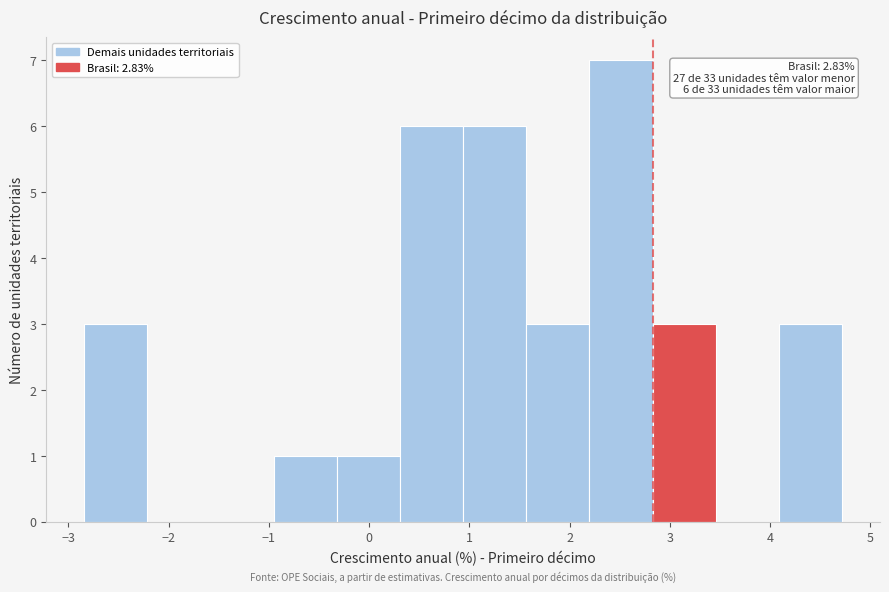

Over which range of the x-axis is the bar tallest?

2.2 to 2.8